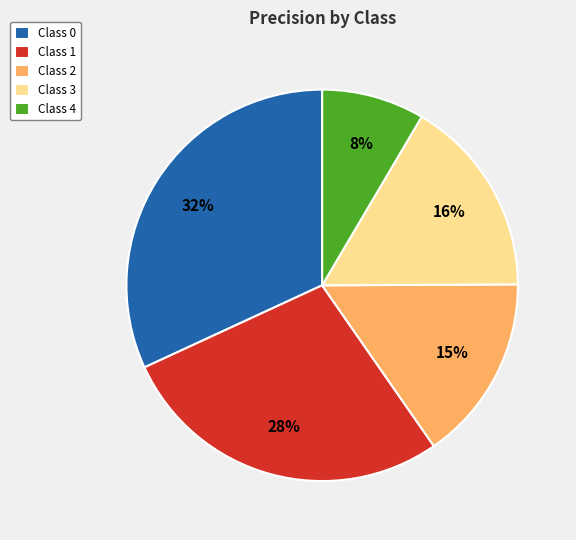

Count the number of slices in the pie.

5